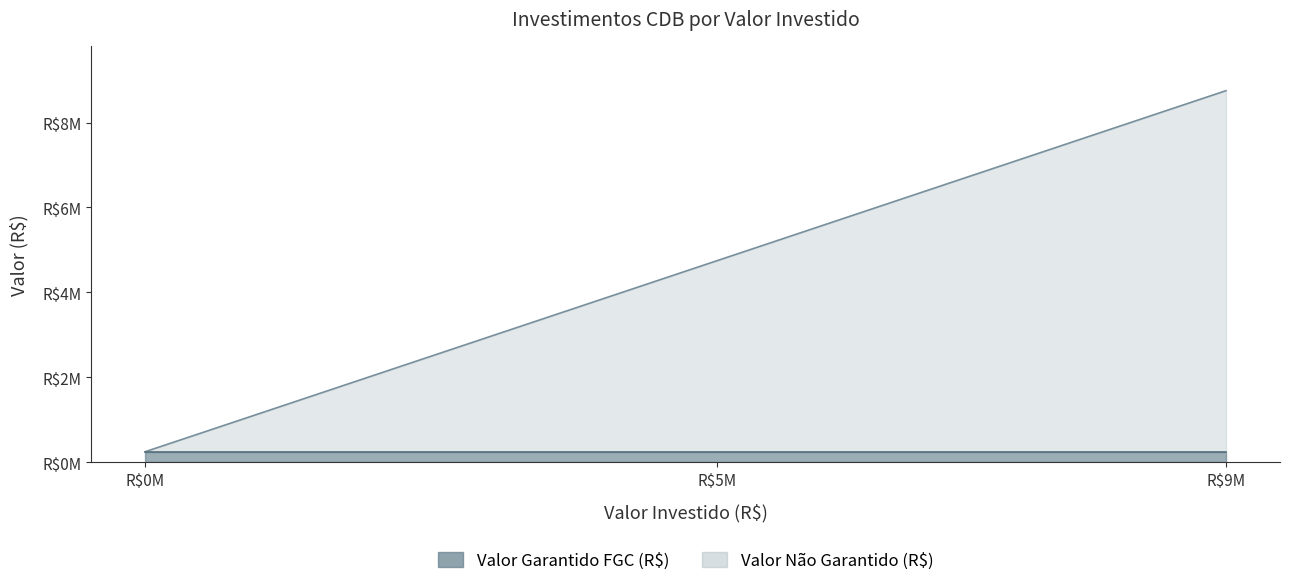

What is the minimum value shown in the chart?

250000